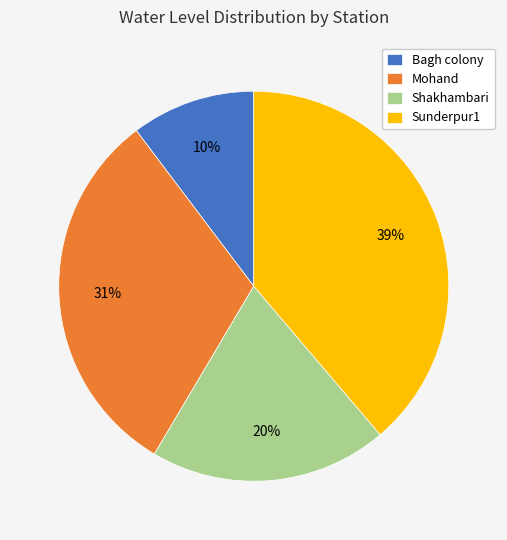

True or false: Mohand accounts for 31% of the total.

True